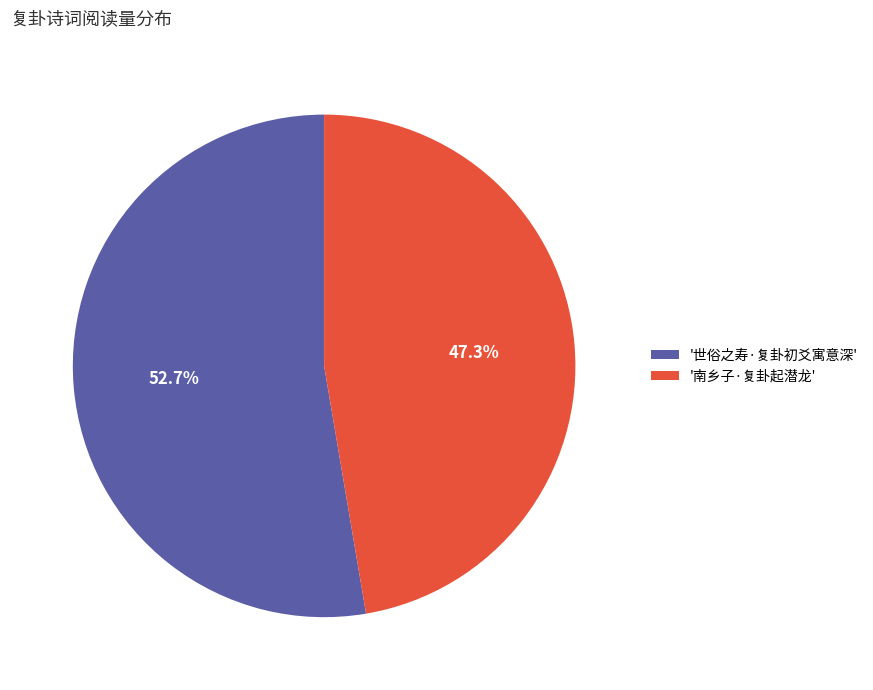

Is there any slice that represents more than half of the pie?

Yes